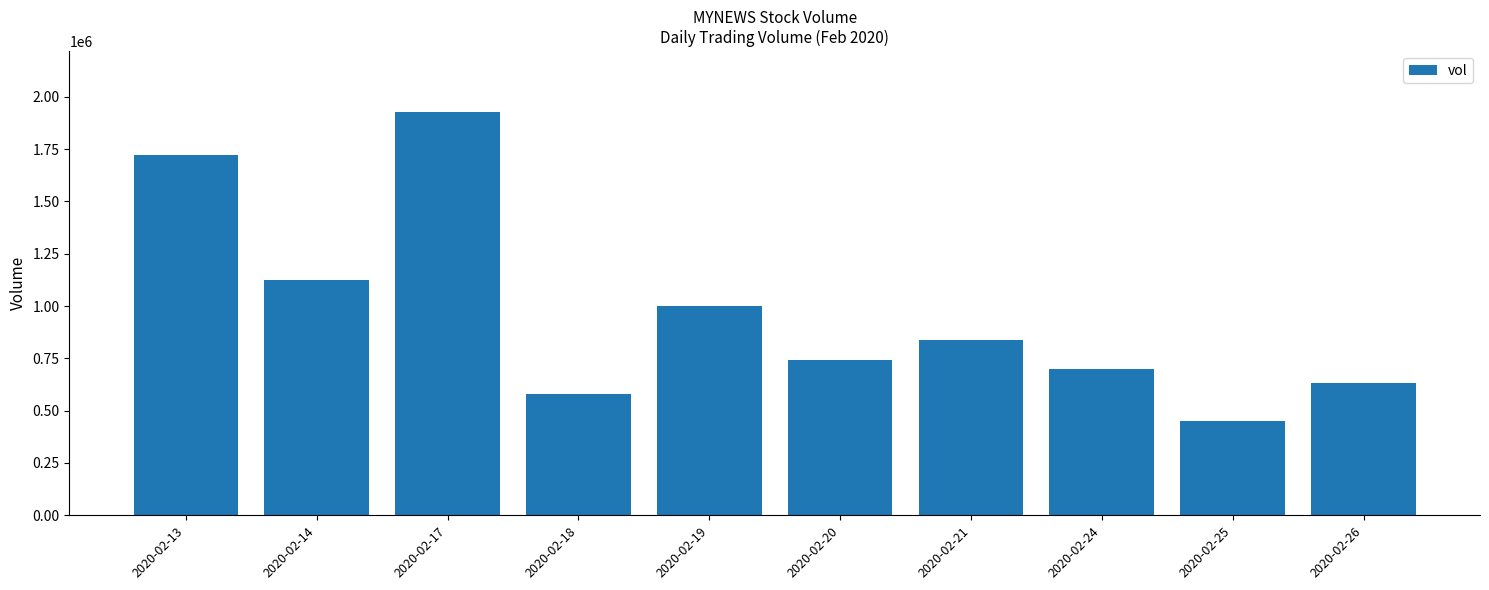

Reading left to right, extract all data points from this chart.

2020-02-13=1723100	2020-02-14=1126800	2020-02-17=1928900	2020-02-18=579900	2020-02-19=999800	2020-02-20=743400	2020-02-21=838100	2020-02-24=698900	2020-02-25=451900	2020-02-26=630800